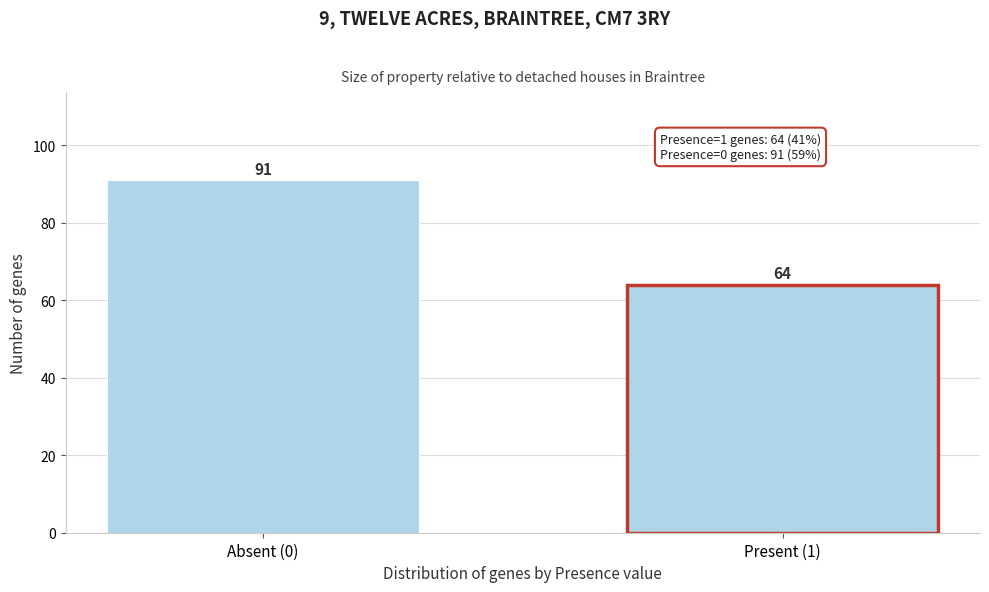

Reading right to left, what are all the values shown in this chart?

64	91